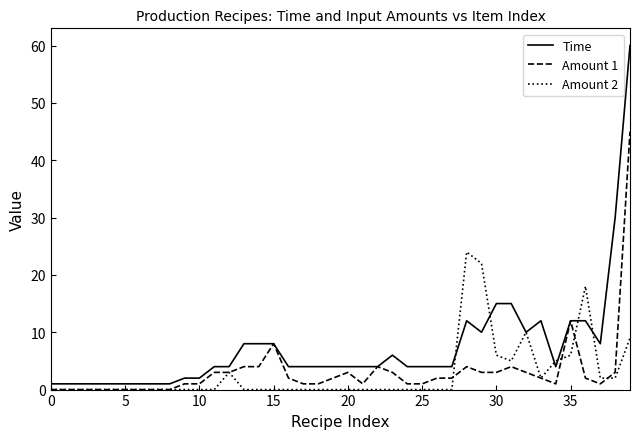

Which series has the largest range (max minus min)?

Time